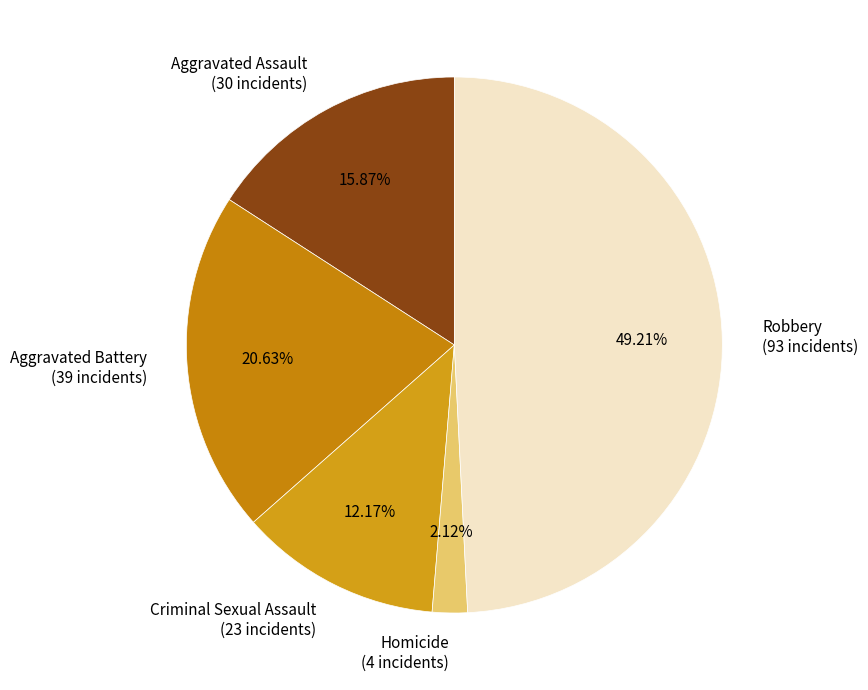

To the nearest percent, what is the average slice percentage?

20%